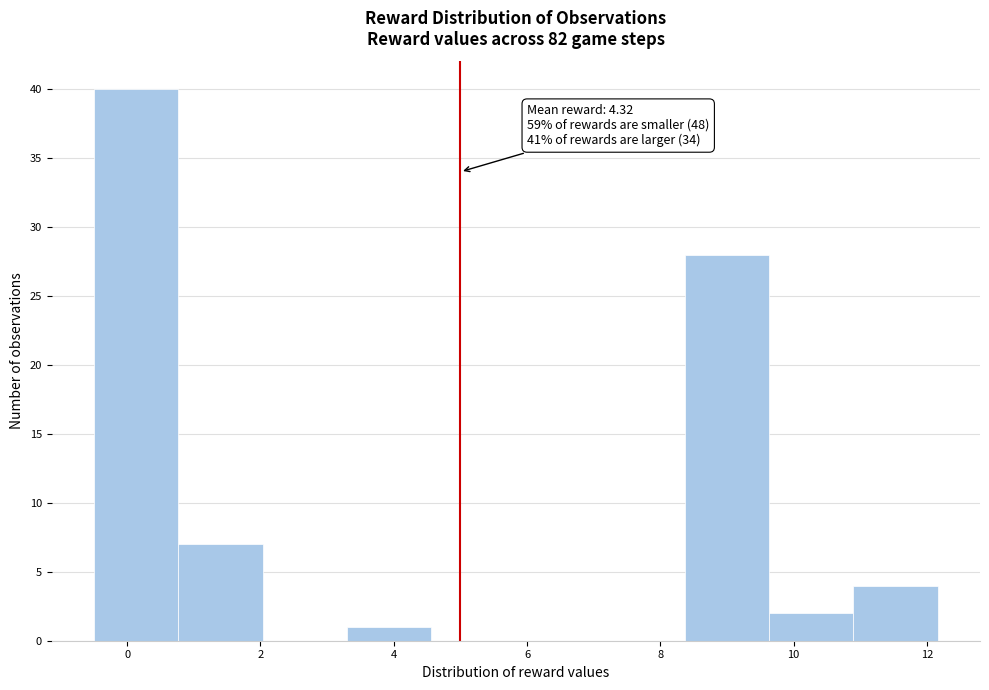

Which range on the x-axis has the tallest bar?

-0.6 to 0.8